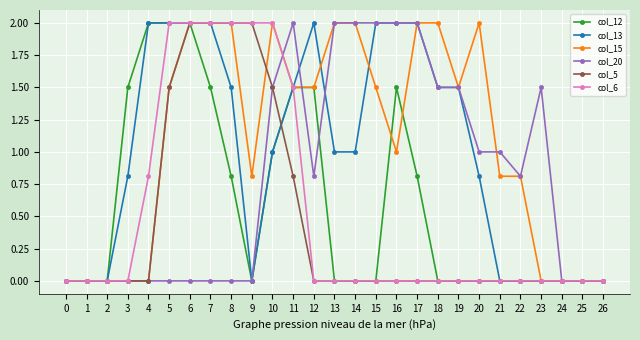

The value of col_20 at 9 is 0.0. True or false?

True